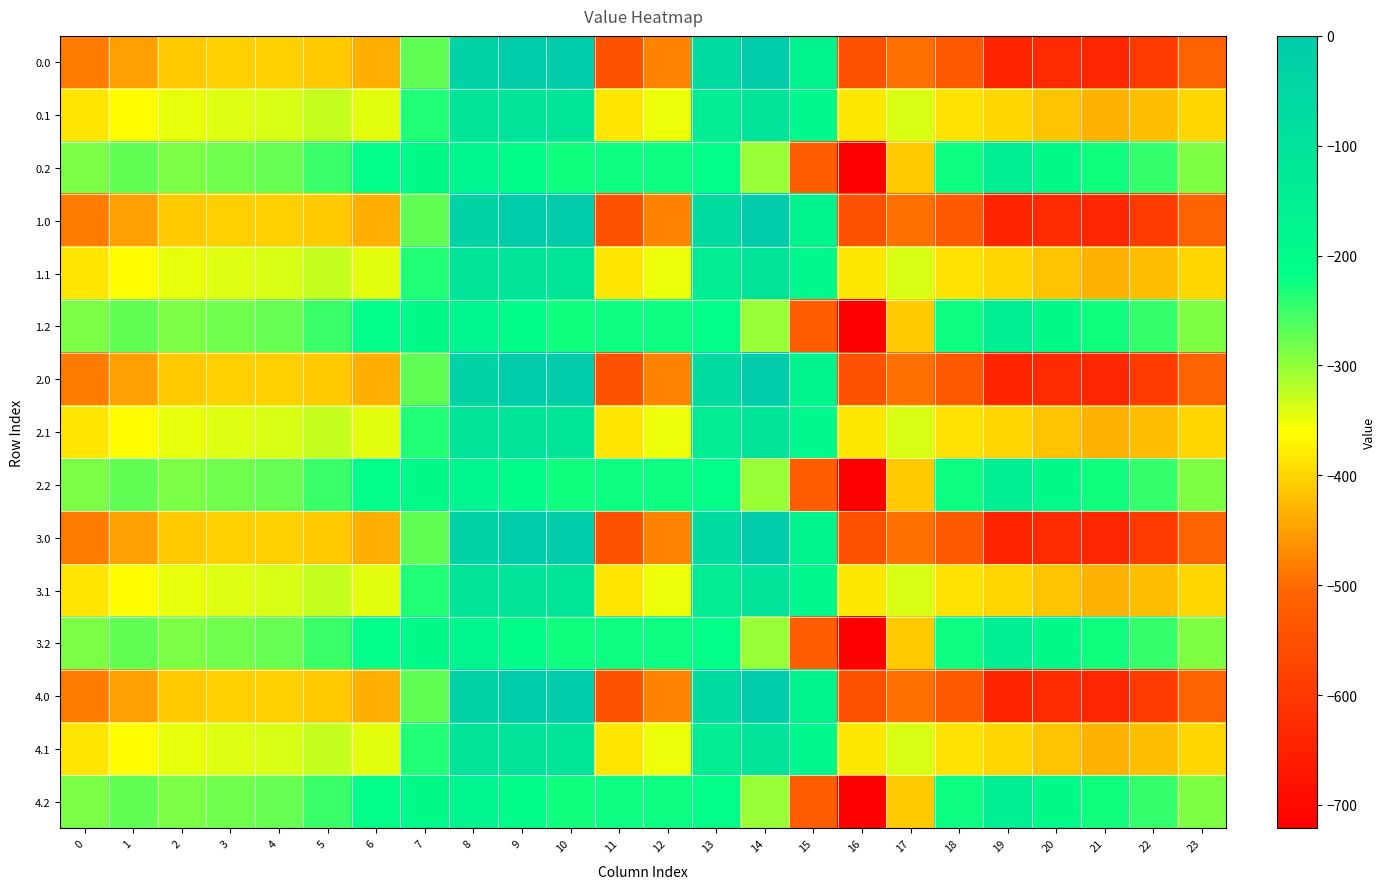

Rank the series at 21 from highest to lowest value.

0.2, 1.2, 2.2, 3.2, 4.2, 0.1, 1.1, 2.1, 3.1, 4.1, 0.0, 1.0, 2.0, 3.0, 4.0